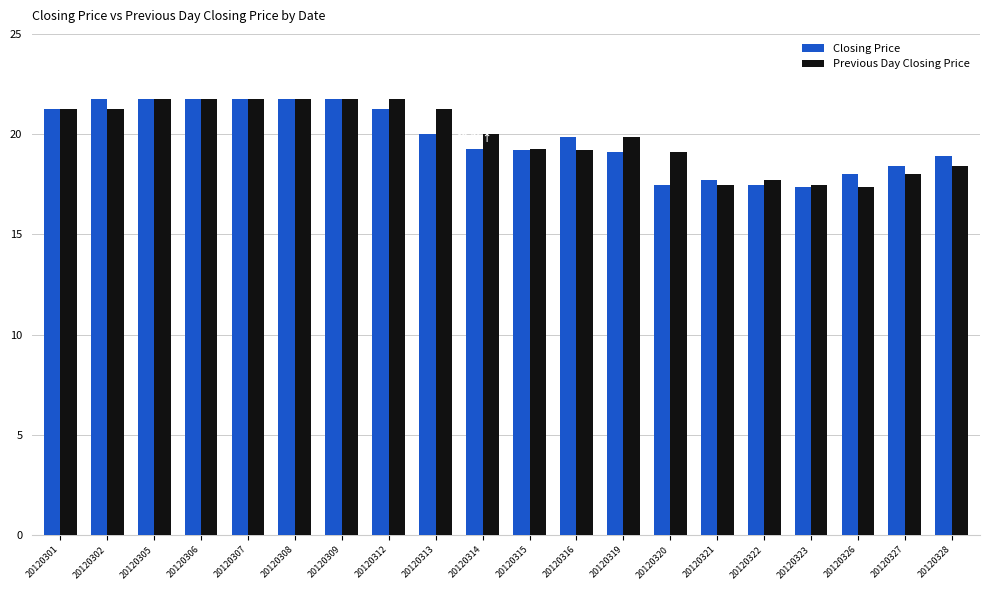

Which series changed the most between 20120307 and 20120315?

Closing Price